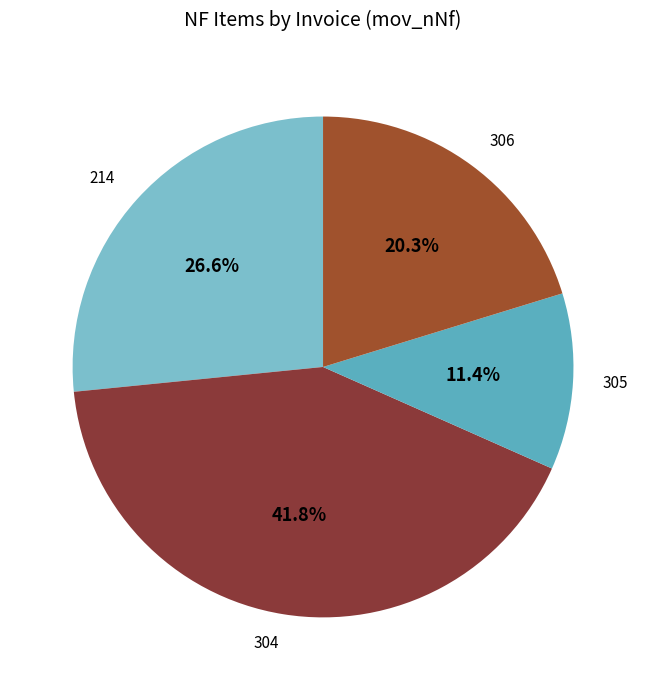

To the nearest percent, what percentage of the pie is 306?

20%